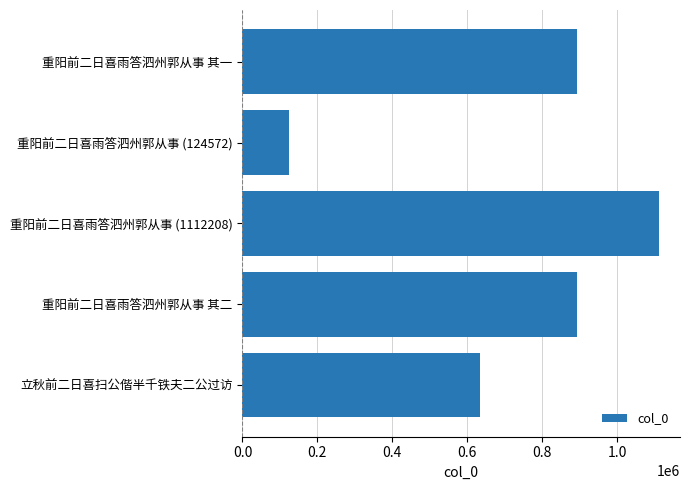

What is the change in value from 重阳前二日喜雨答泗州郭从事 其一 to 立秋前二日喜扫公偕半千铁夫二公过访?

-256908